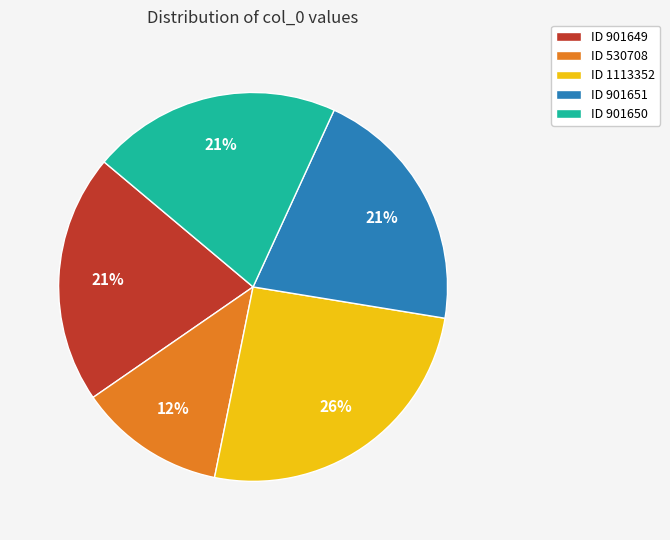

To the nearest percent, what is the average slice percentage?

20%